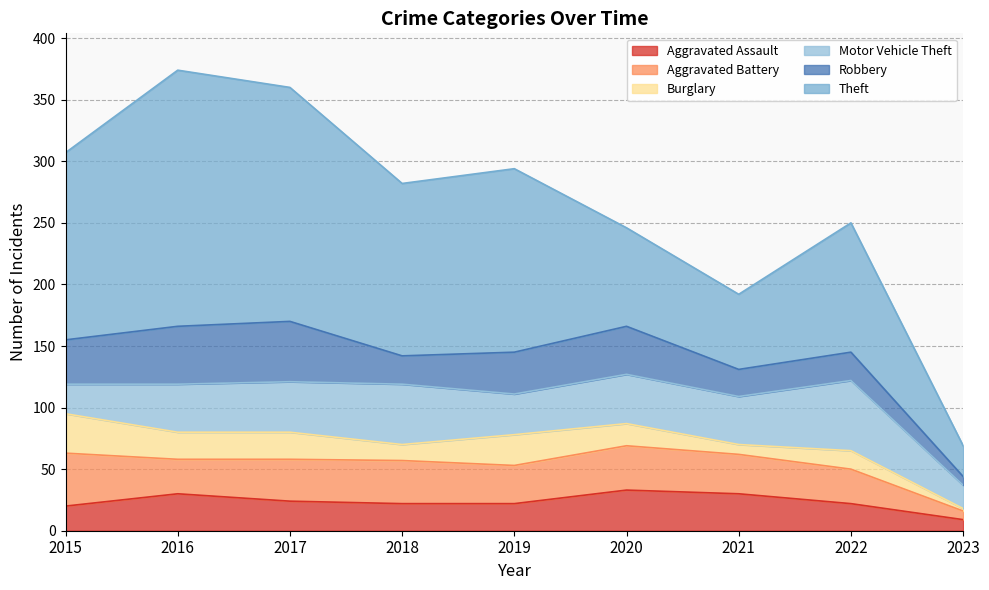

At which label does Theft reach its peak?

2016